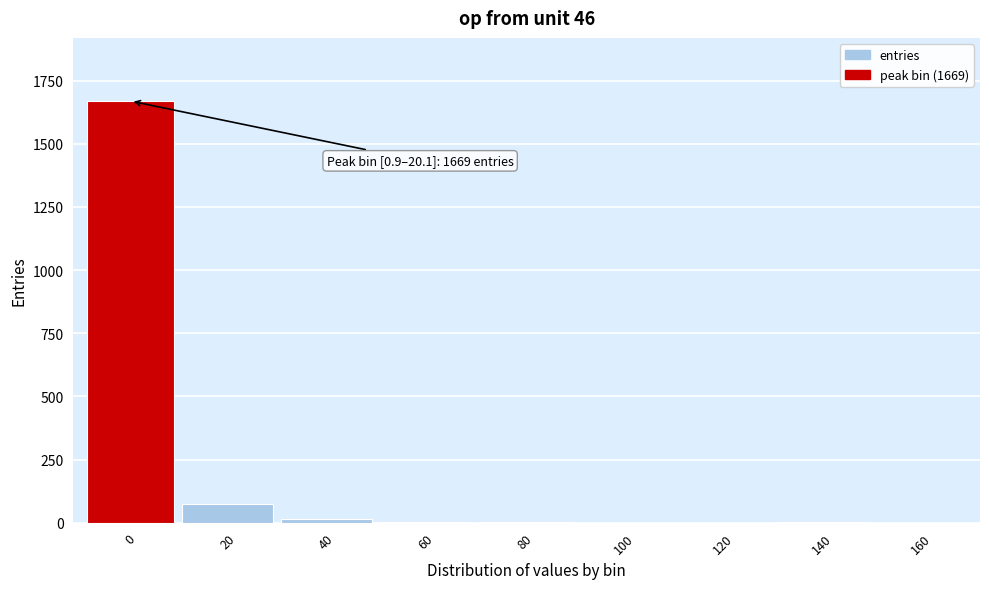

What is the maximum value shown in the chart?

1669